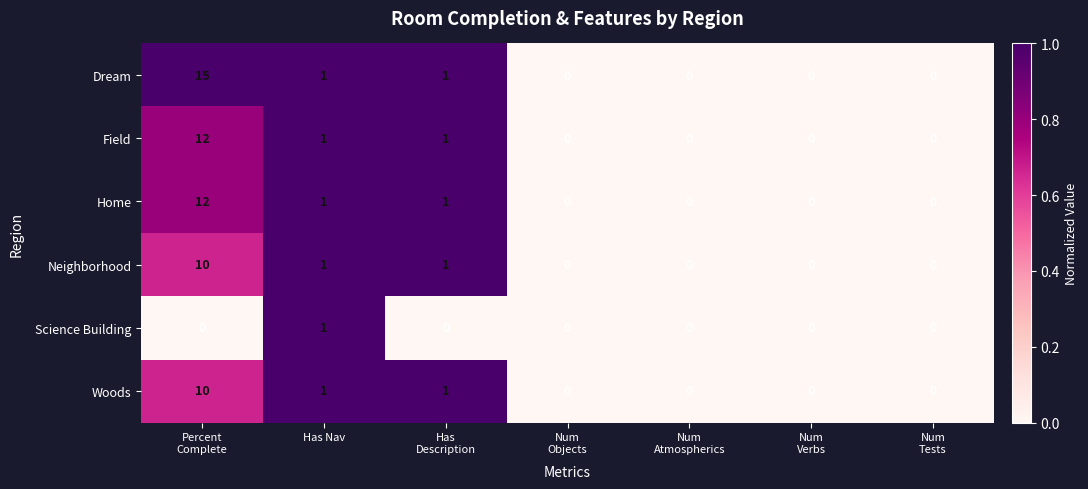

Which series has the largest range (max minus min)?

Dream